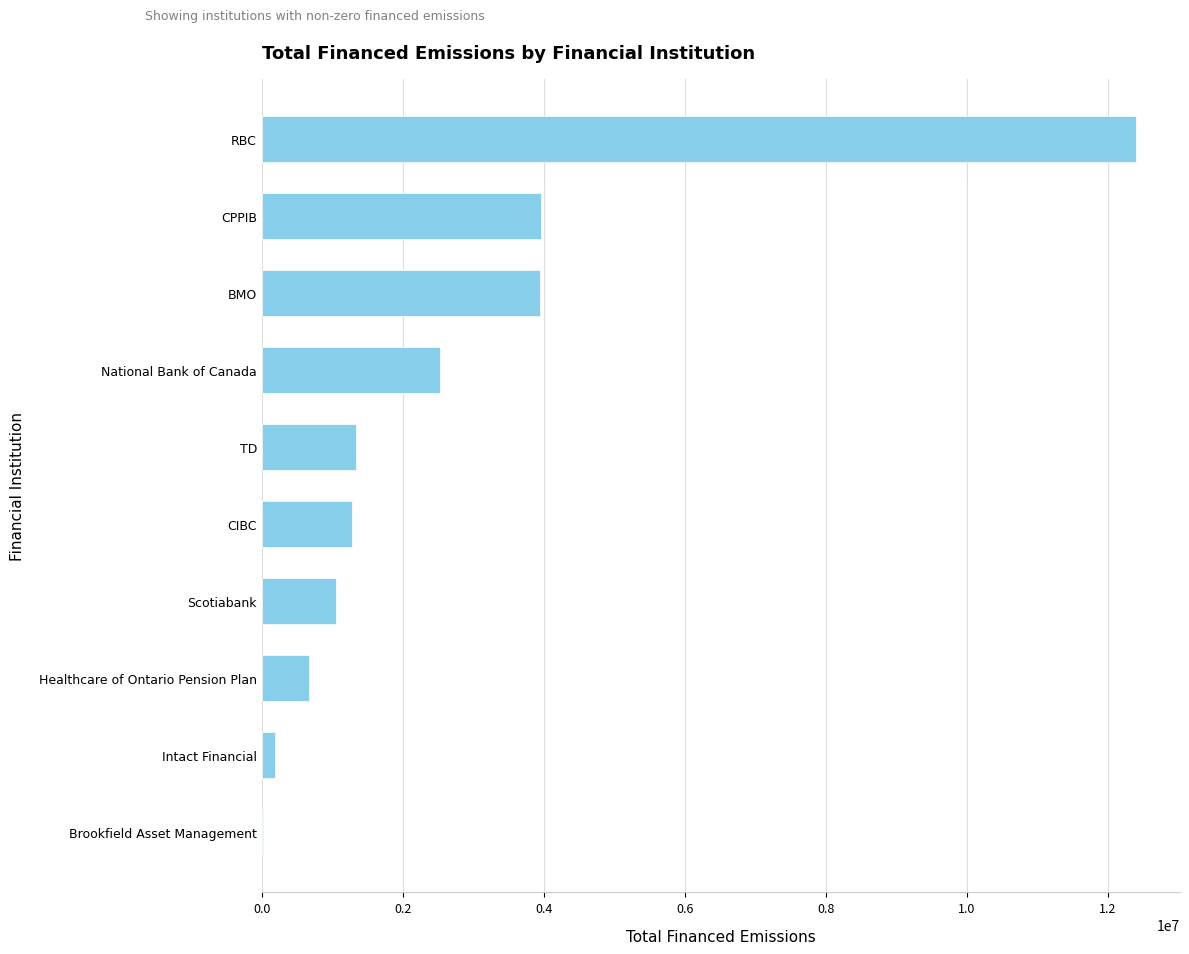

Which has a higher value, TD or Healthcare of Ontario Pension Plan?

TD